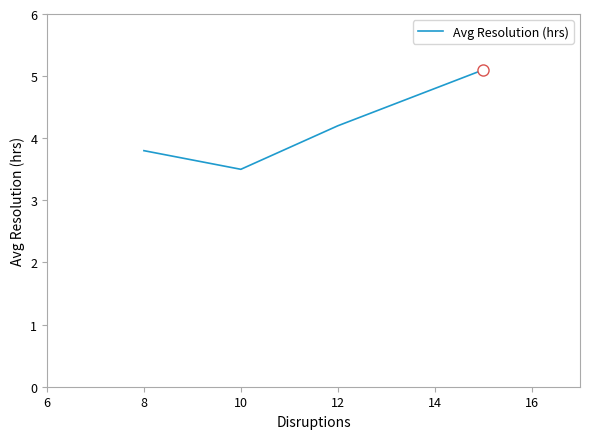

What is the difference between the maximum and second lowest values?

1.3